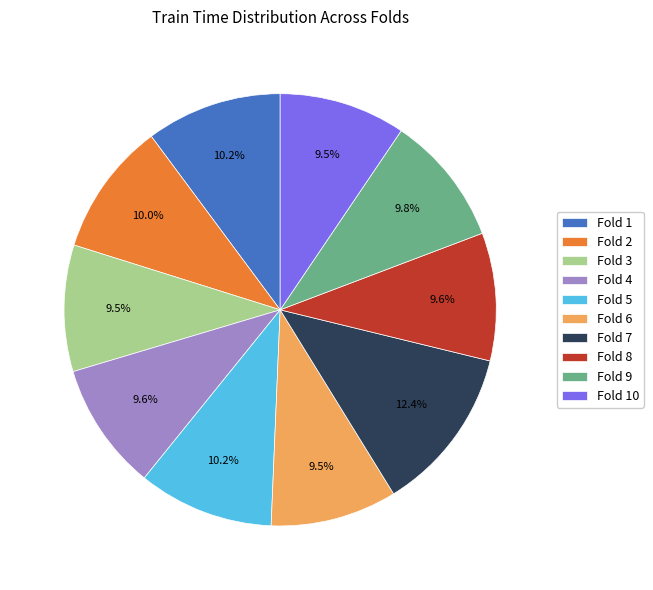

Which category has the biggest portion of the pie?

Fold 7